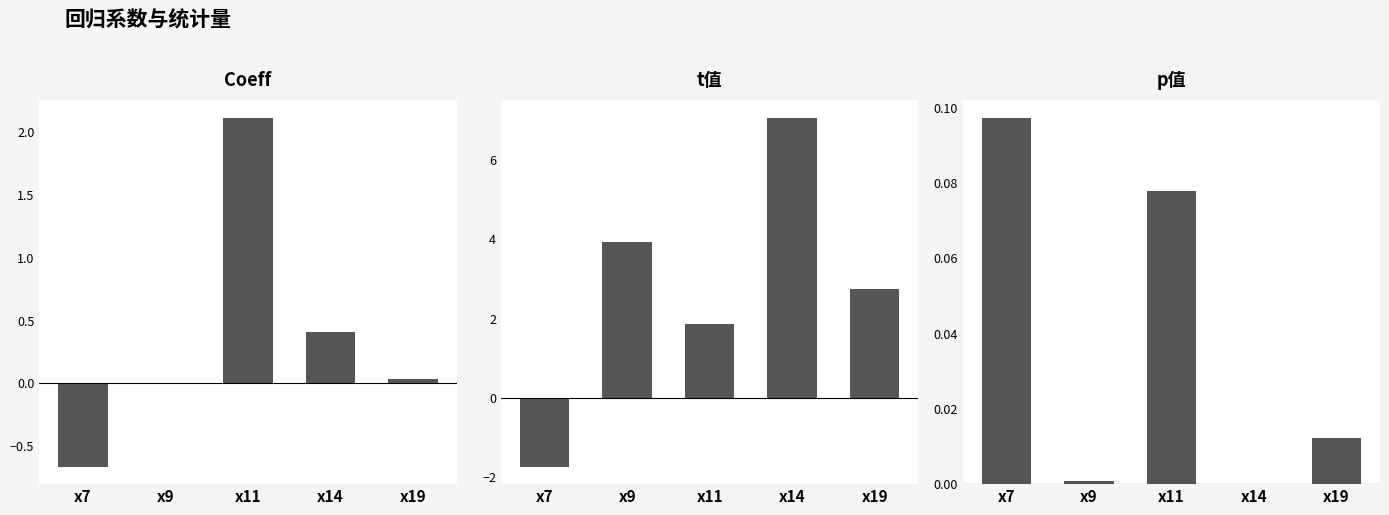

At how many categories does at least one series exceed -1?

5